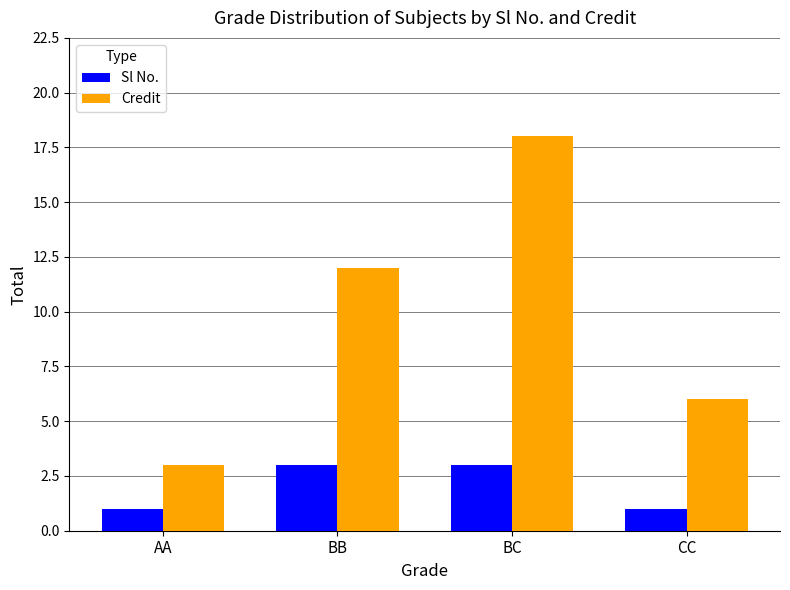

What is the value of the Credit bar at the 3rd from the left?

18